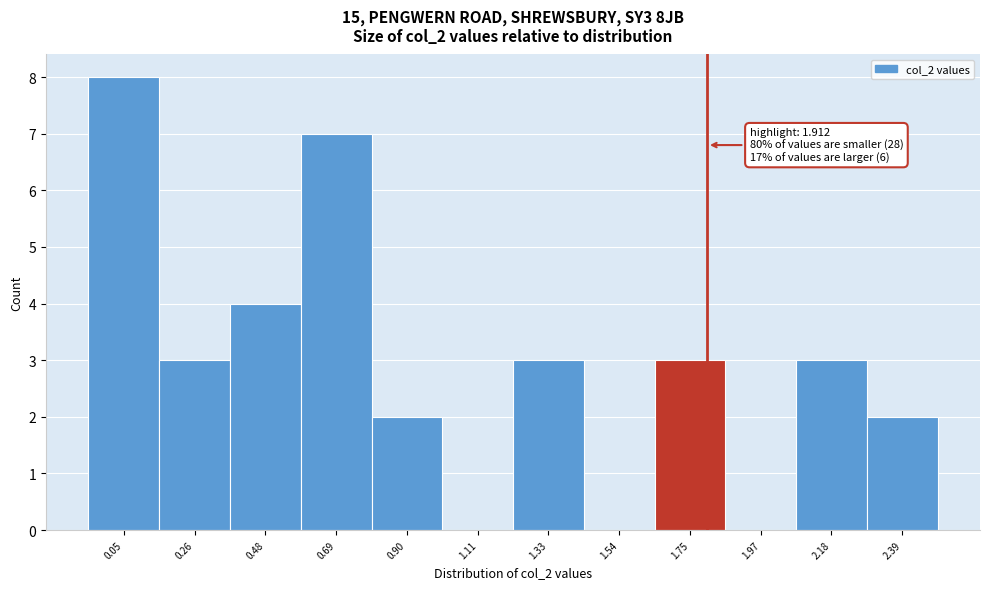

Reading left to right, what are all the values shown in this chart?

0.05=8	0.26=3	0.48=4	0.69=7	0.90=2	1.11=0	1.33=3	1.54=0	1.75=3	1.97=0	2.18=3	2.39=2